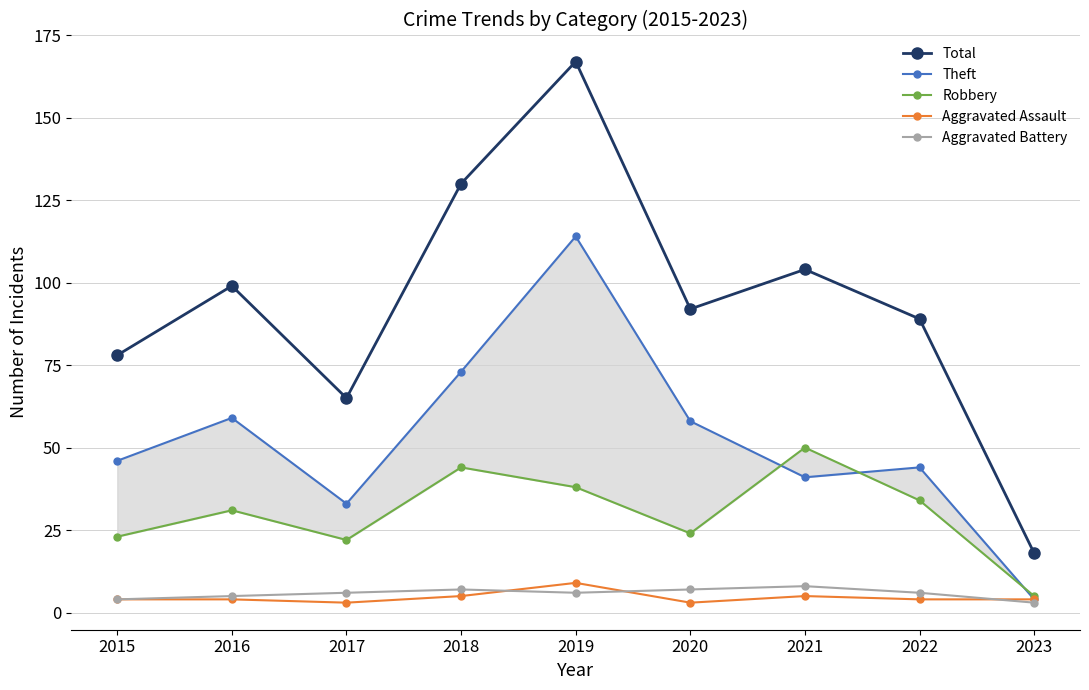

What is the total value across all series at 2022?

177